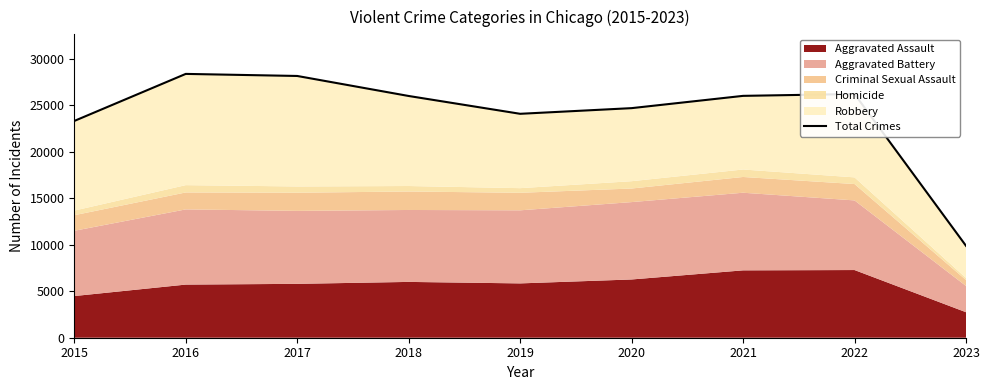

Where is the first local maximum?

2016